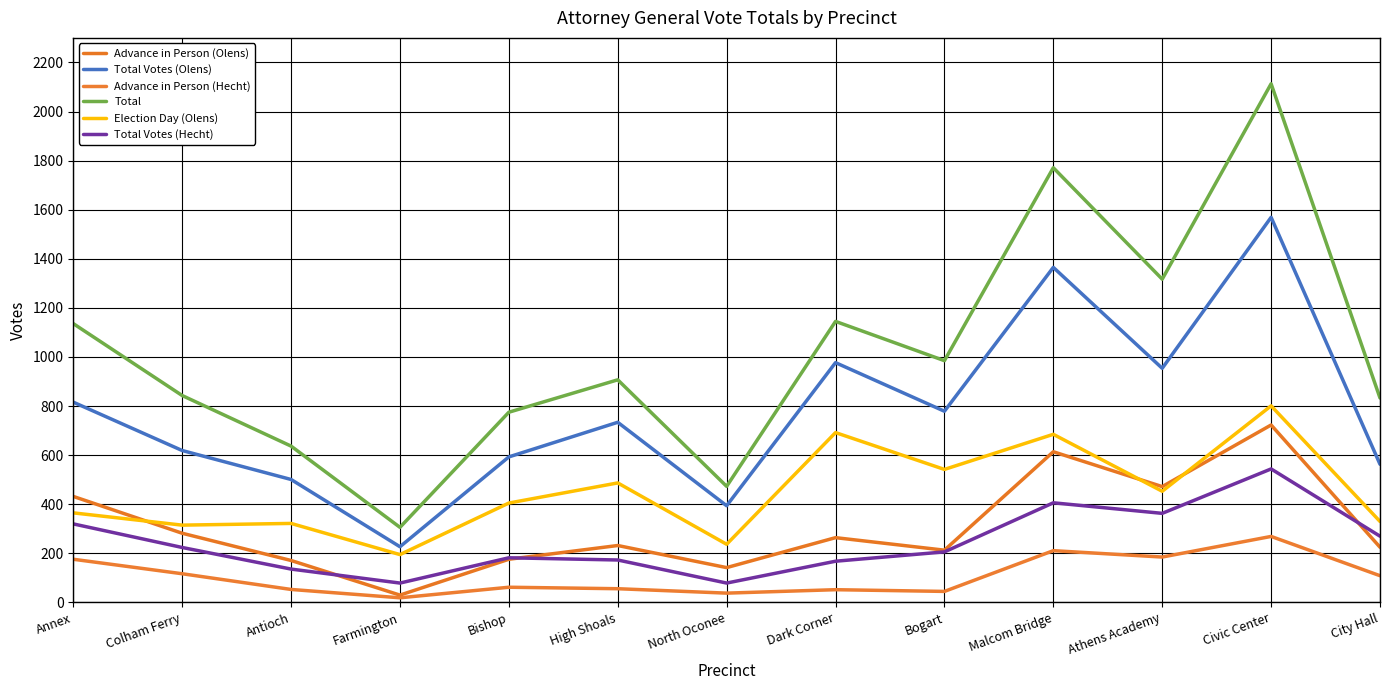

True or false: Total and Advance in Person (Hecht) intersect in this chart.

False